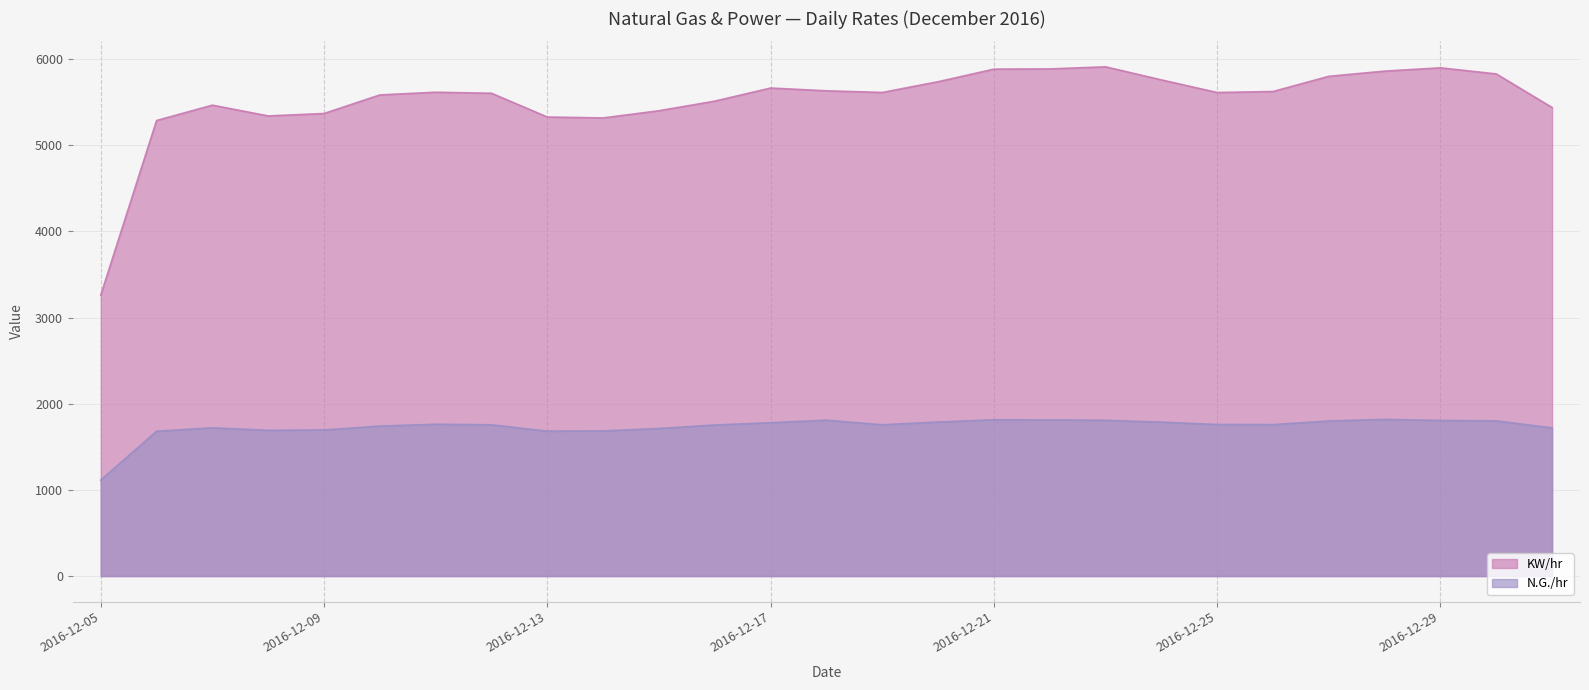

The KW/hr series shows 5288.3 at 2016-12-06. True or false?

True